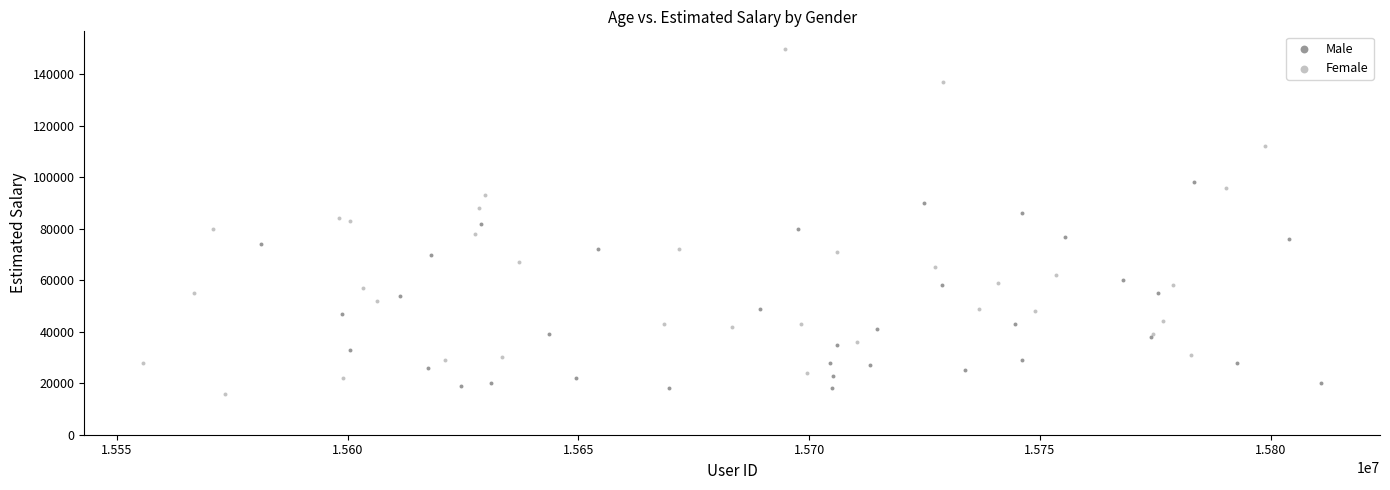

Which series contains the lowest Y value?

Female